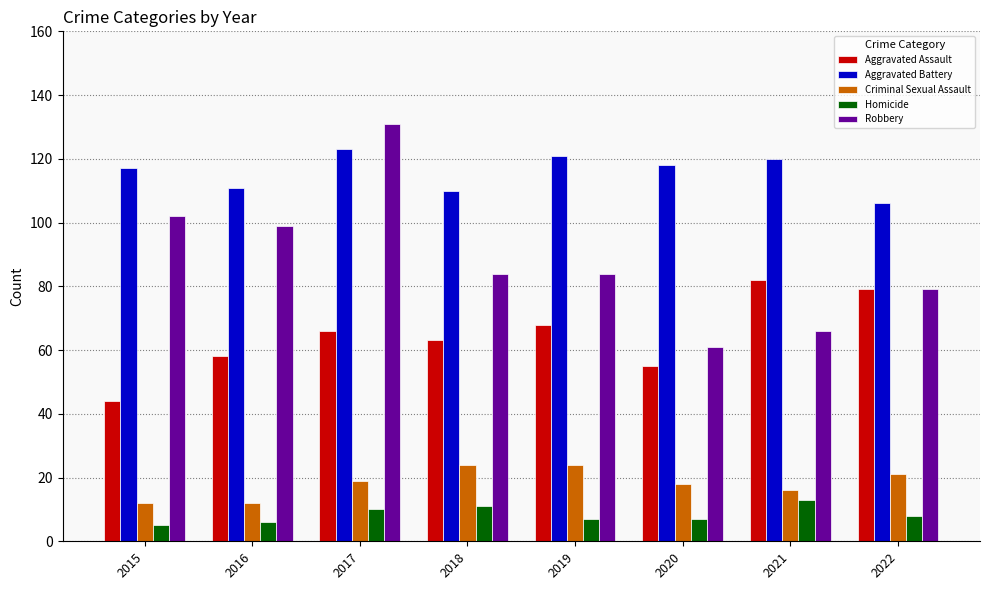

What is the difference between the maximum and second lowest values in the Homicide series?

7